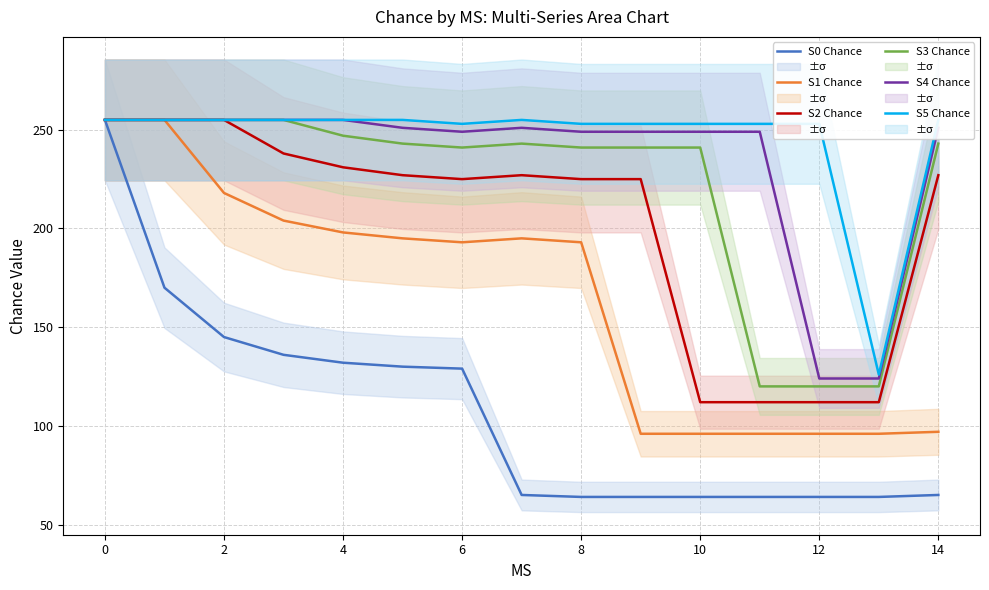

True or false: S5 Chance and S3 Chance intersect in this chart.

False